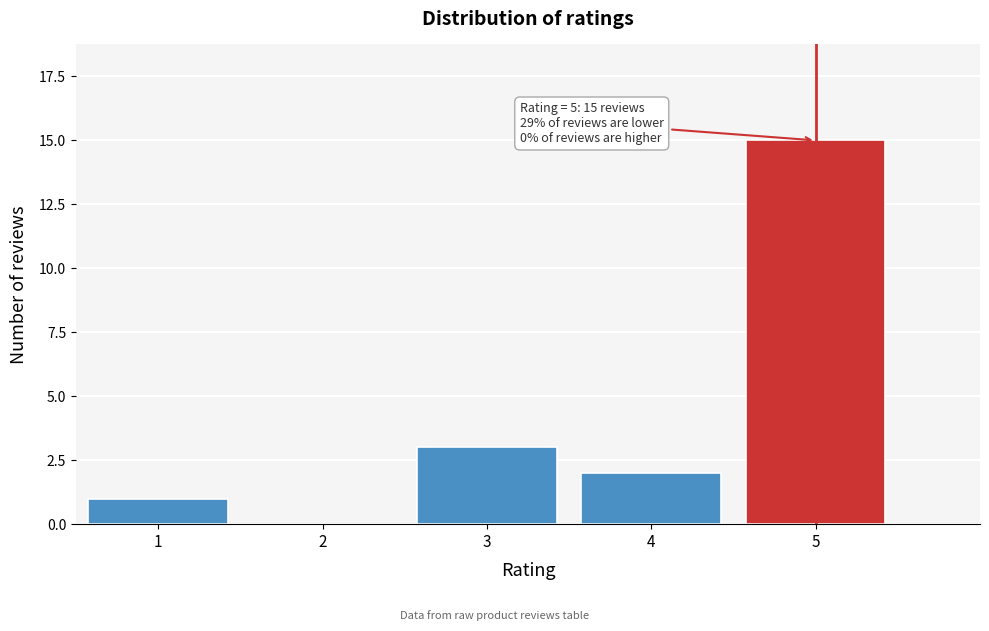

Reading left to right, extract all data points from this chart.

1=1	2=0	3=3	4=2	5=15